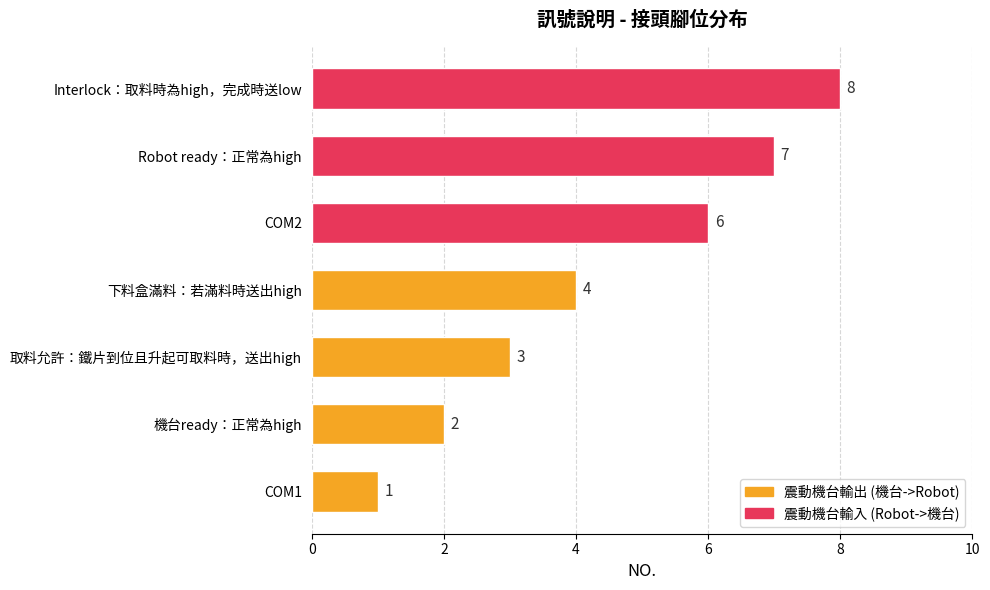

True or false: the data shows 1 at 機台ready：正常為high.

False